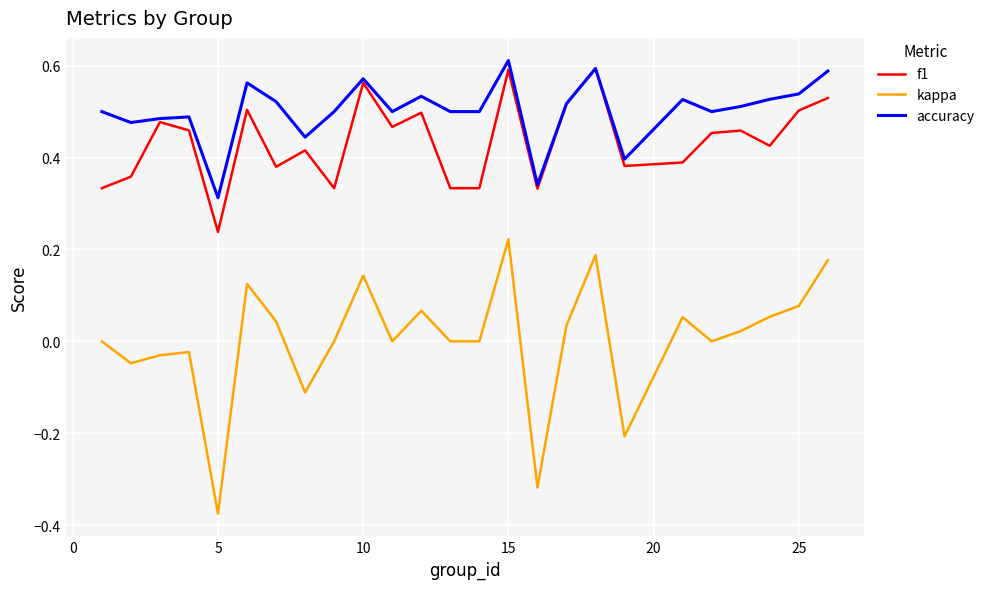

Which series has the largest total across all categories?

accuracy